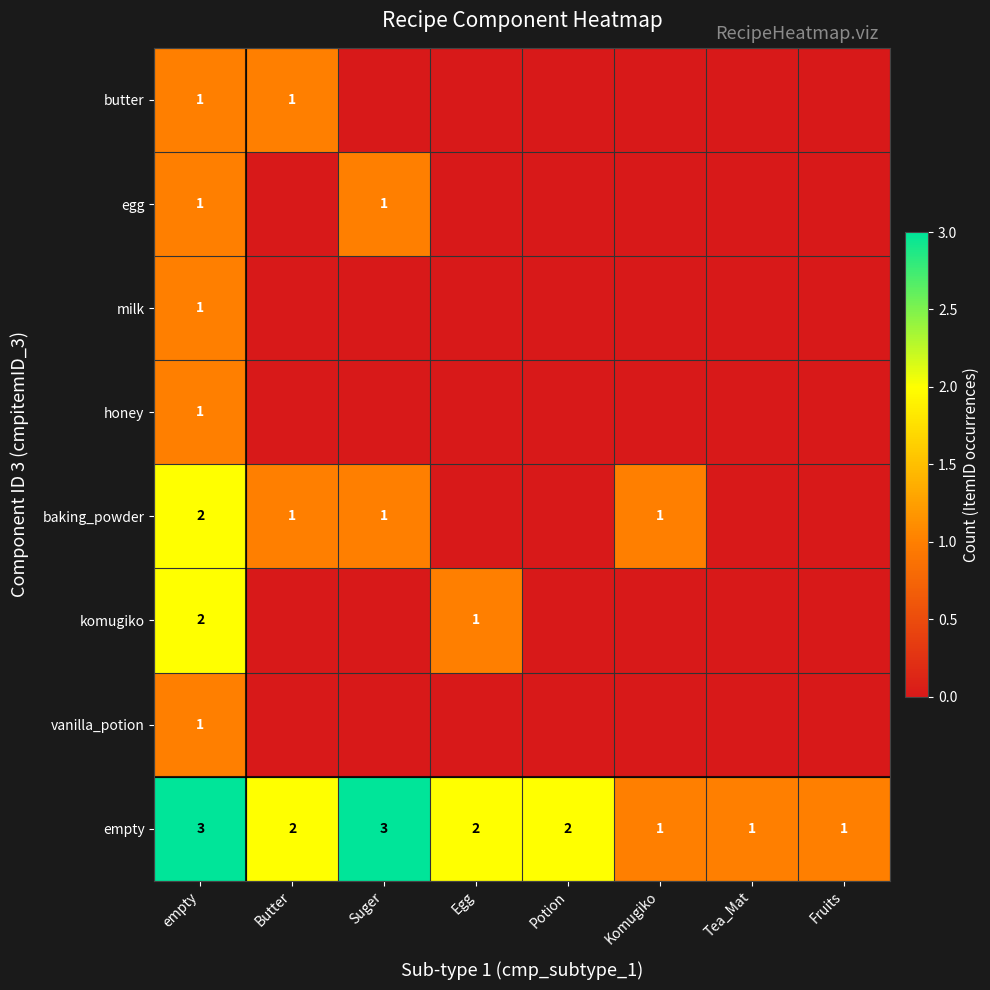

The value of empty at Potion is 2. True or false?

True